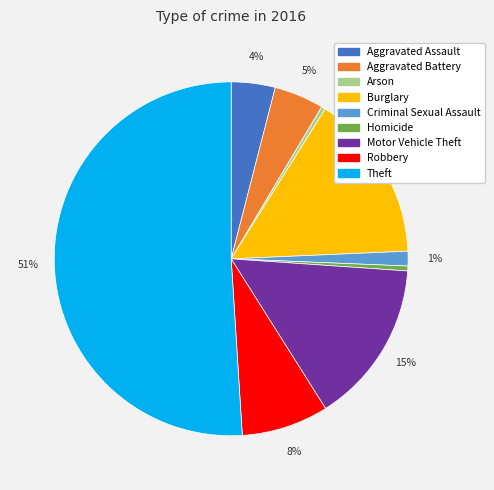

Which category accounts for the majority?

Theft